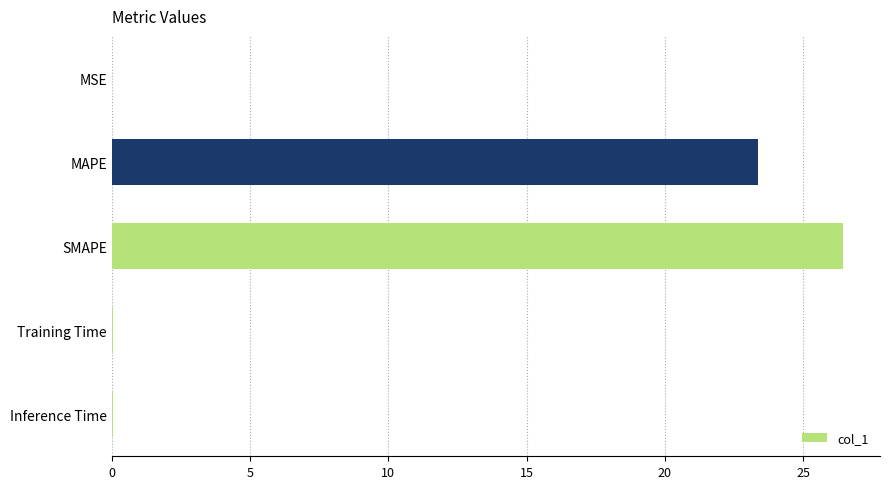

Read the value at SMAPE.

26.5